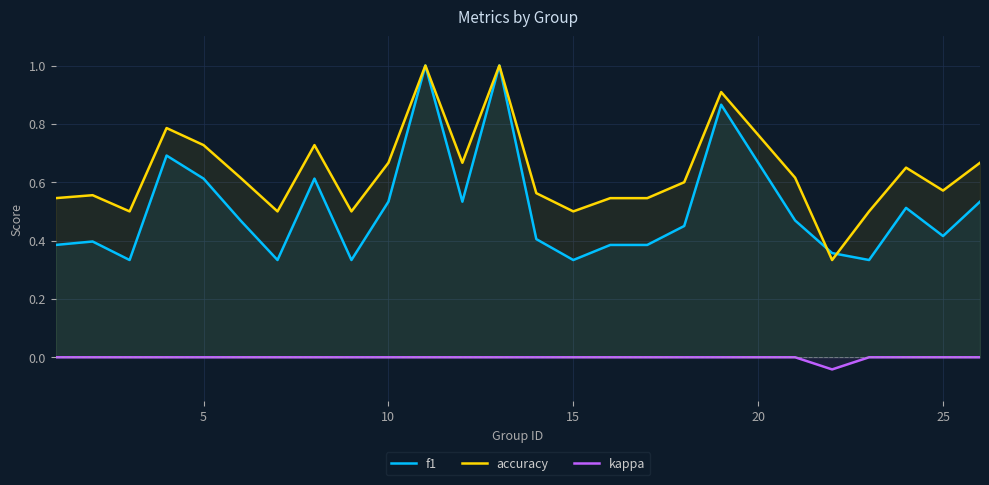

Rank the series by their average value, from highest to lowest.

accuracy, f1, kappa